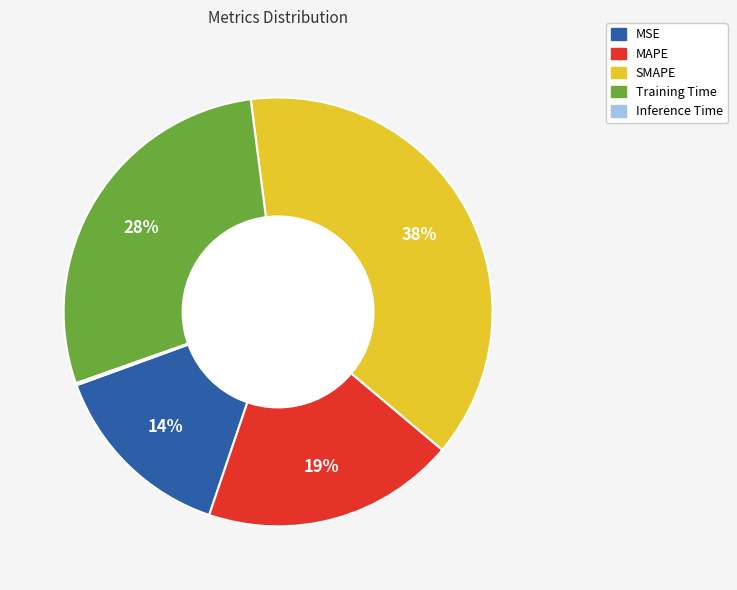

To the nearest percent, what is the difference between the largest and smallest slice percentages?

38%